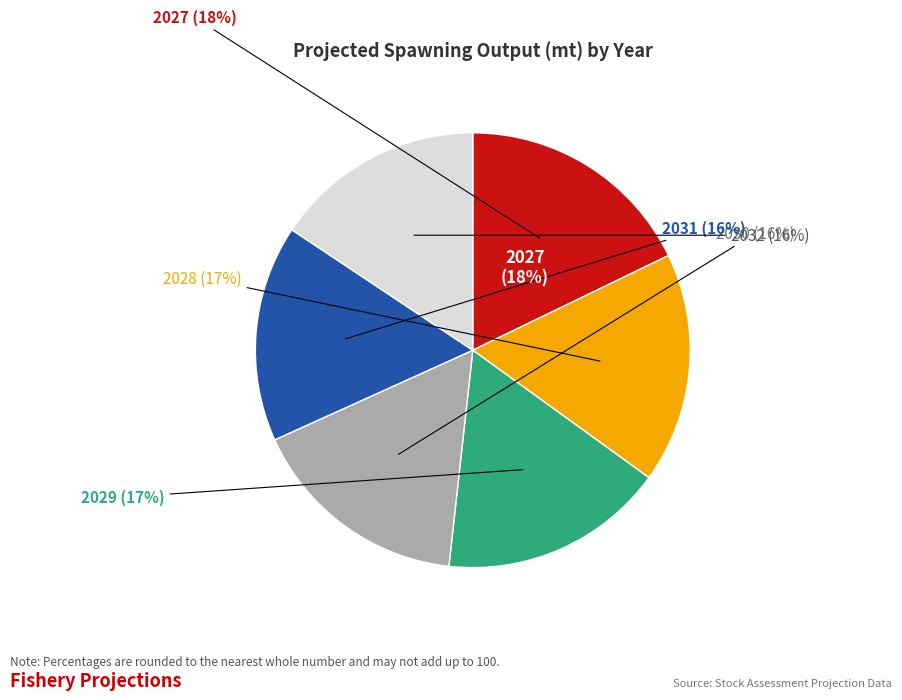

Rank the categories by value from lowest to highest.

2032, 2031, 2030, 2029, 2028, 2027